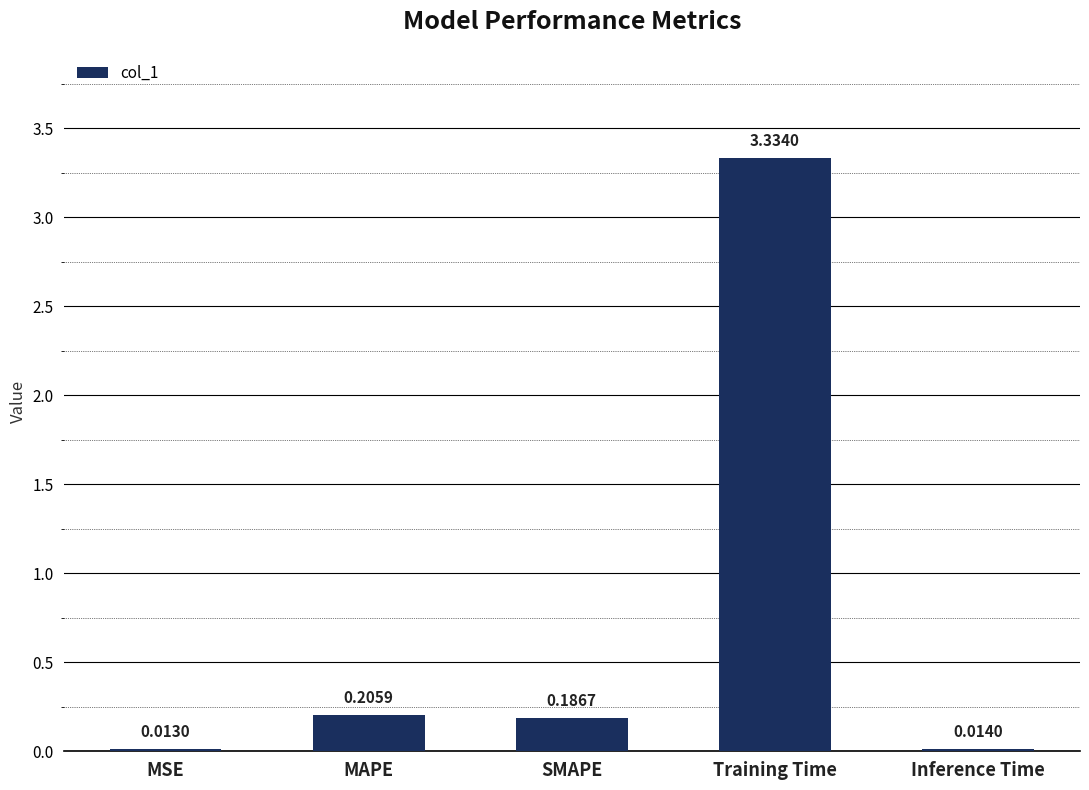

What is the sum of all values?

3.8